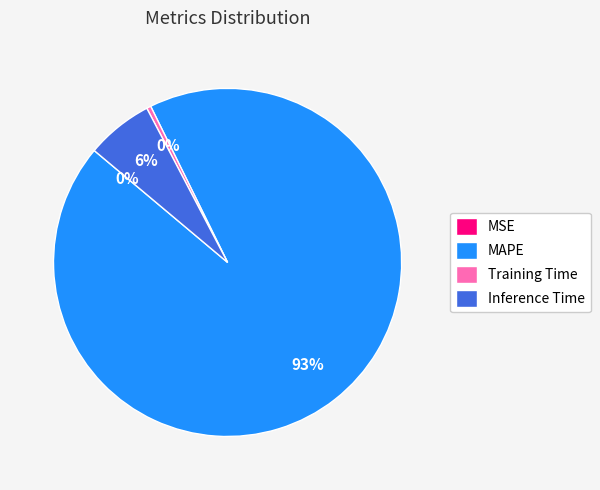

Approximately how many times larger is the value at Inference Time compared to MAPE?

0.1